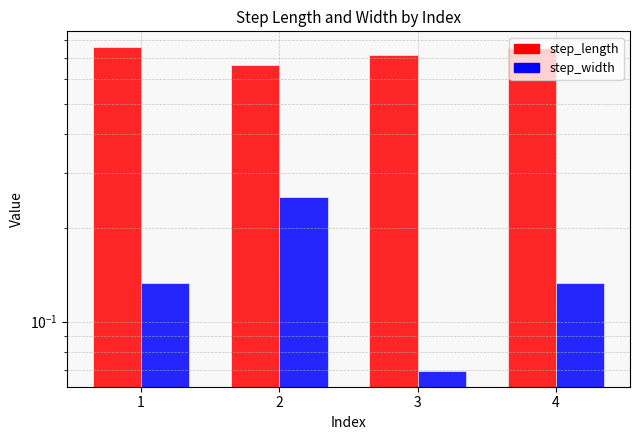

What is the average value of the step_length series?

0.7